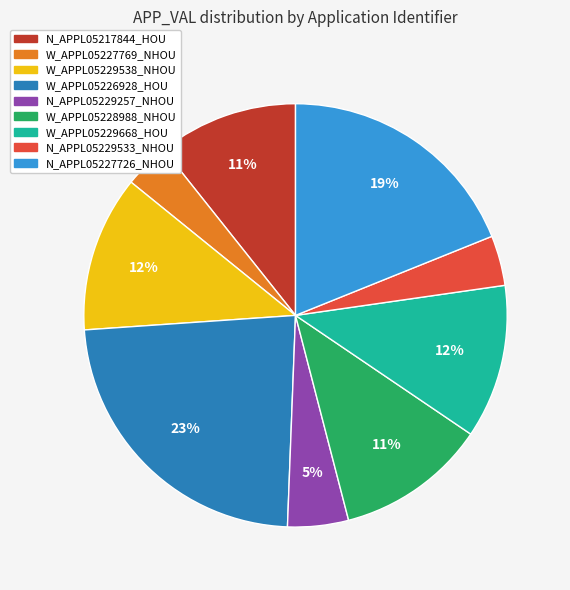

Is the sum of W_APPL05229538_NHOU and N_APPL05229533_NHOU greater than half?

No